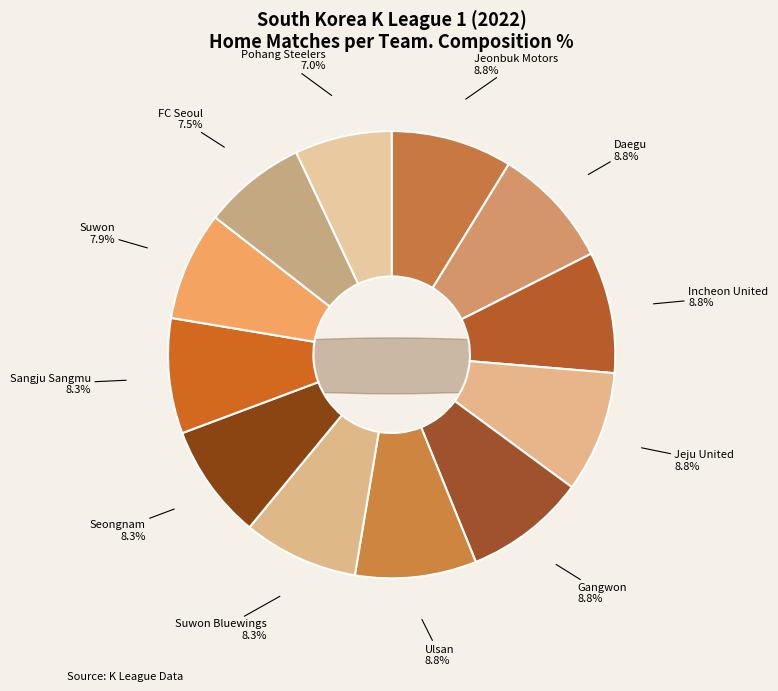

What percentage do Ulsan and Daegu together represent?

17.5%